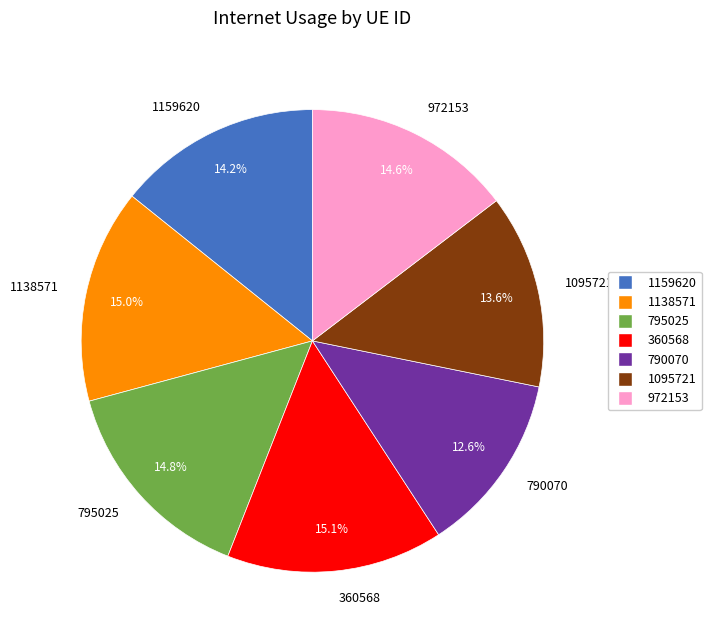

What percentage is NOT represented by 790070?

87.4%